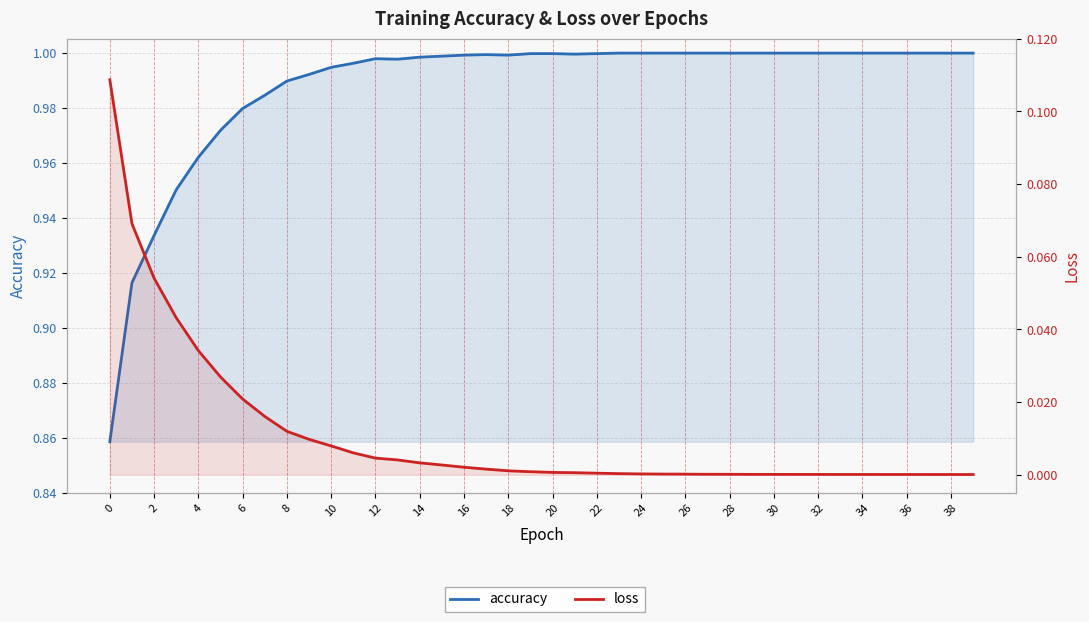

How many lines are shown in the chart?

2